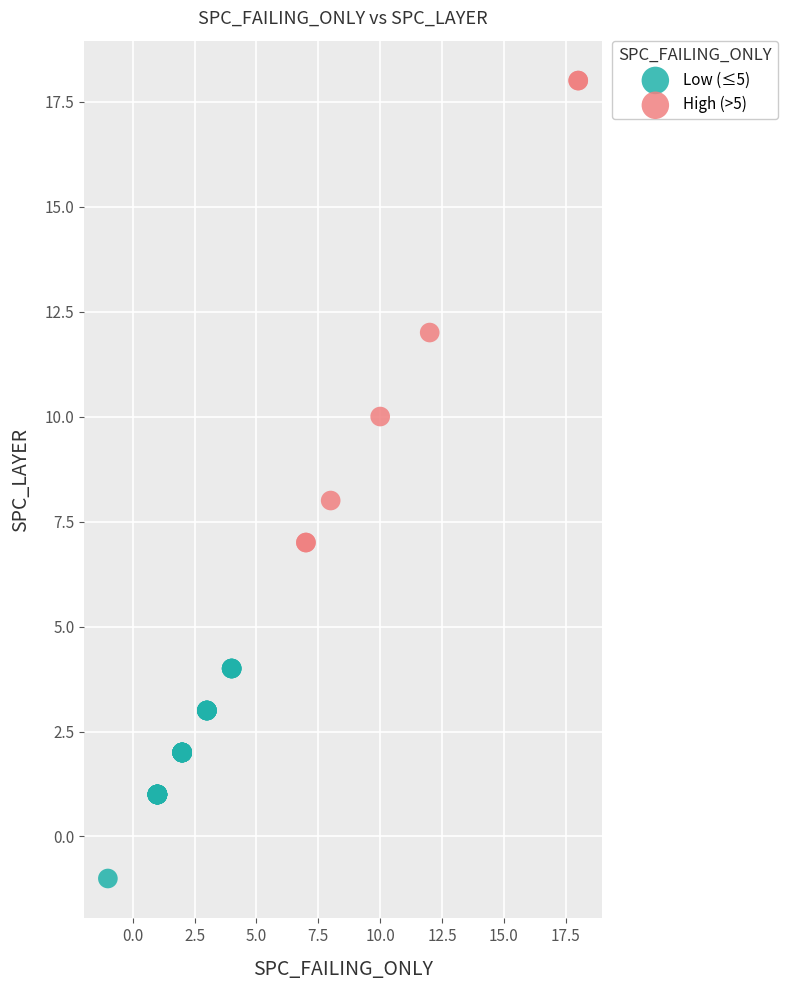

Which series reaches the maximum Y coordinate?

High (>5)